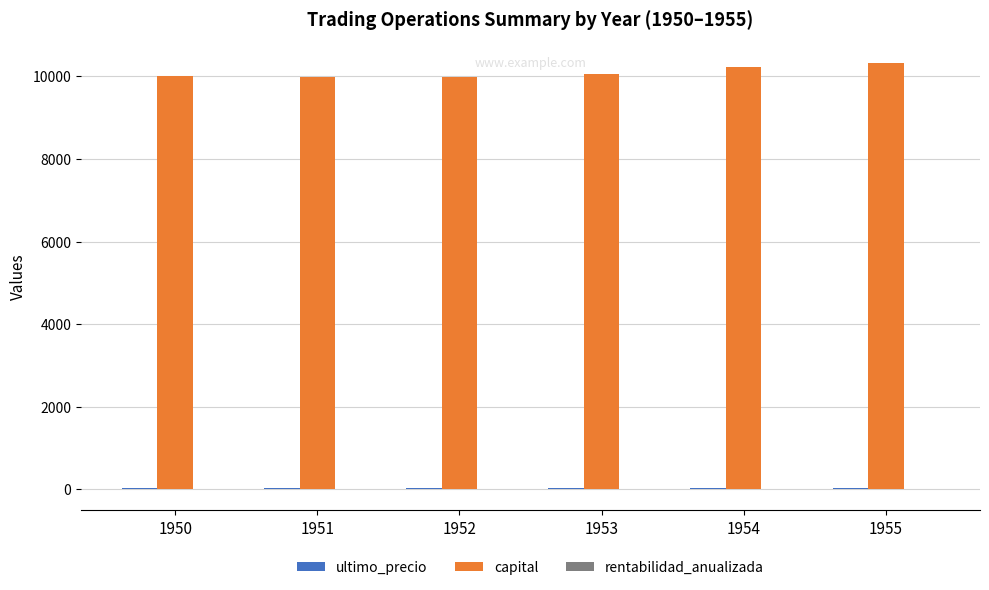

The capital series shows 9996.0 at 1952. True or false?

True